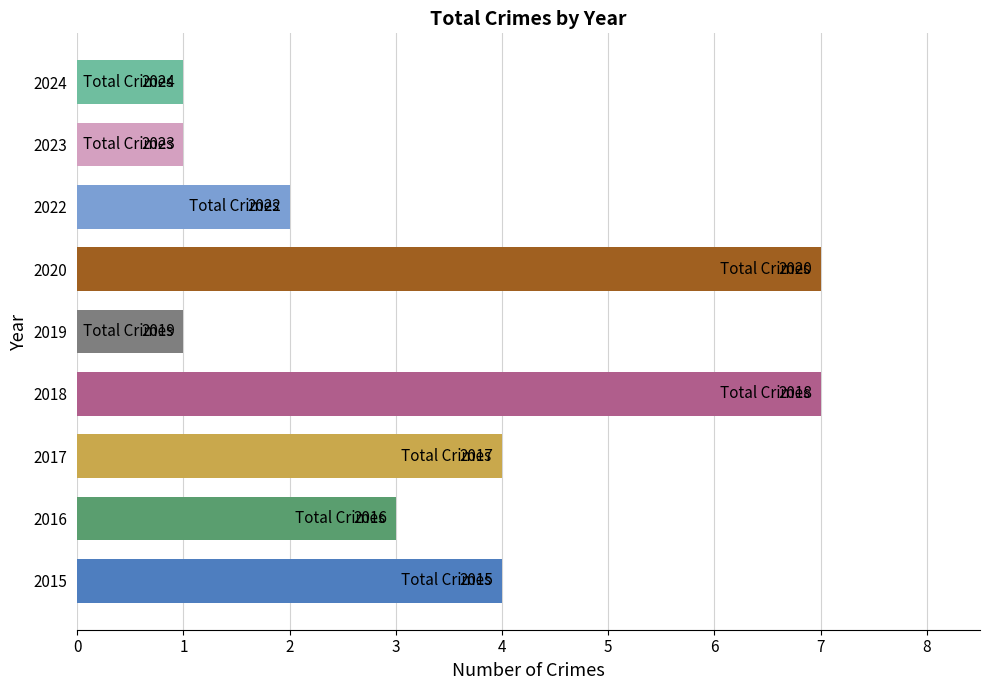

What is the maximum value shown in the chart?

7